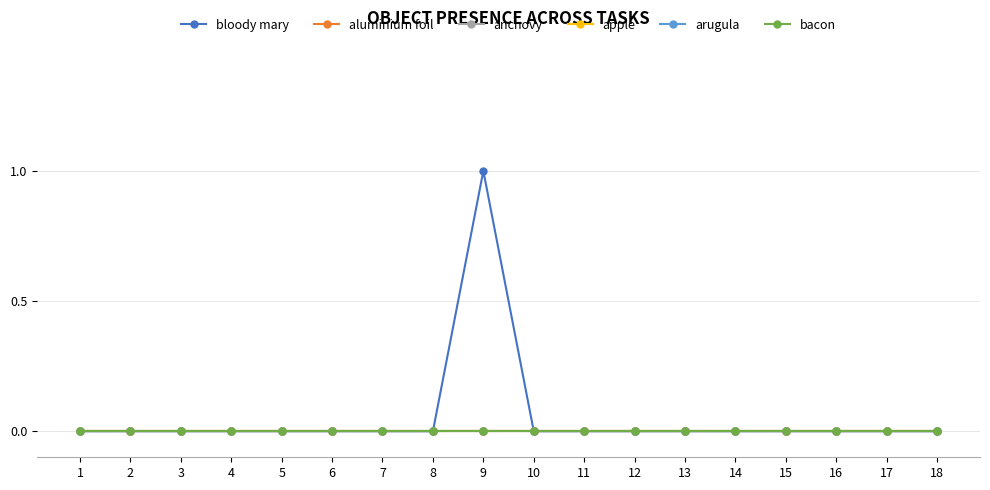

Does the chart have visible grid lines?

Yes